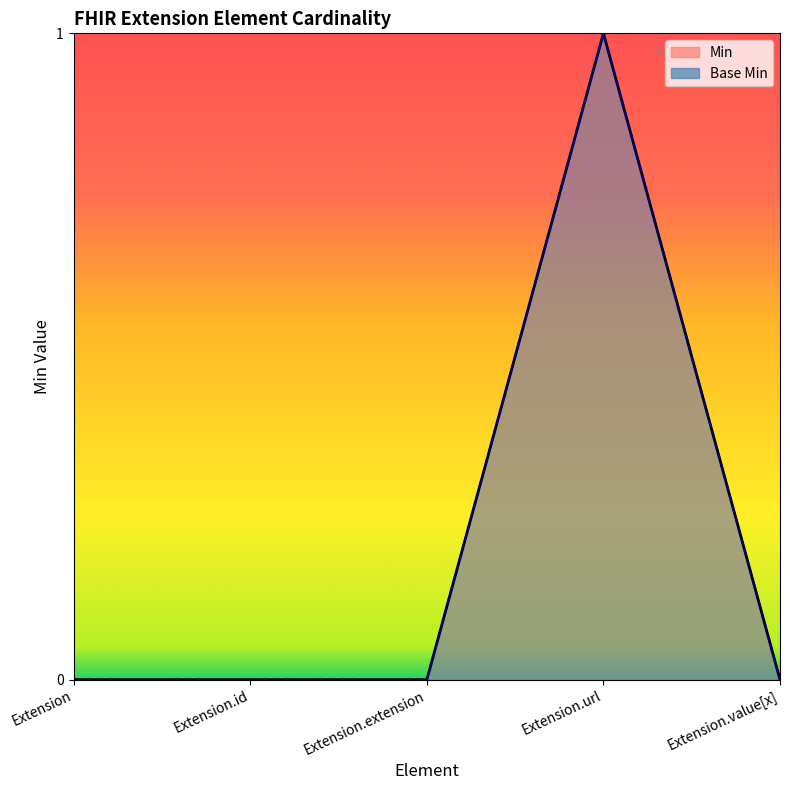

True or false: Min has more than 1 interior local peaks.

False